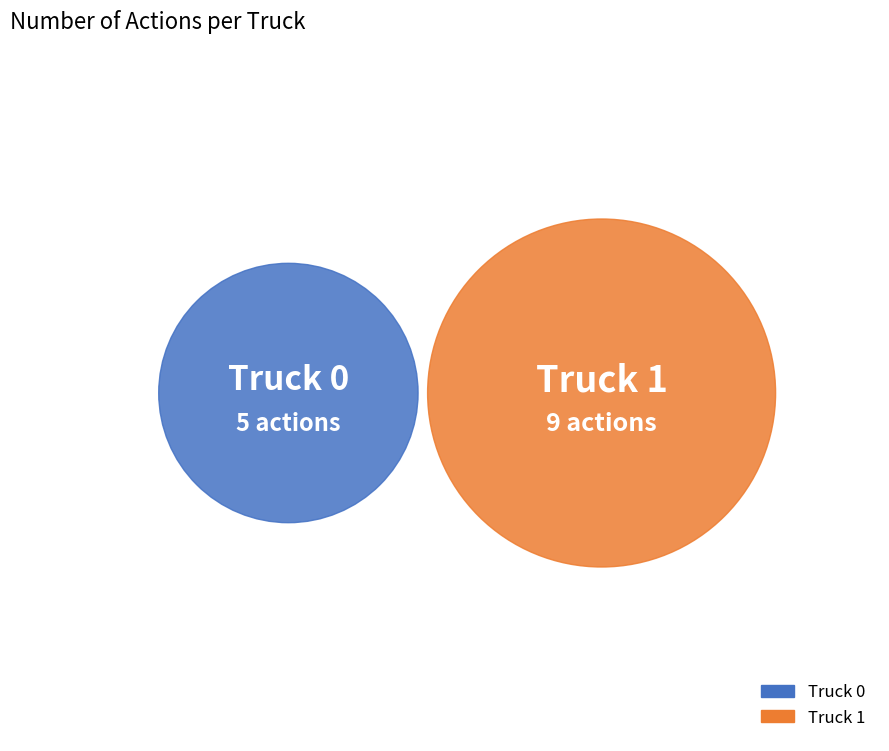

What is the change in value from Truck 0 to Truck 1?

+4